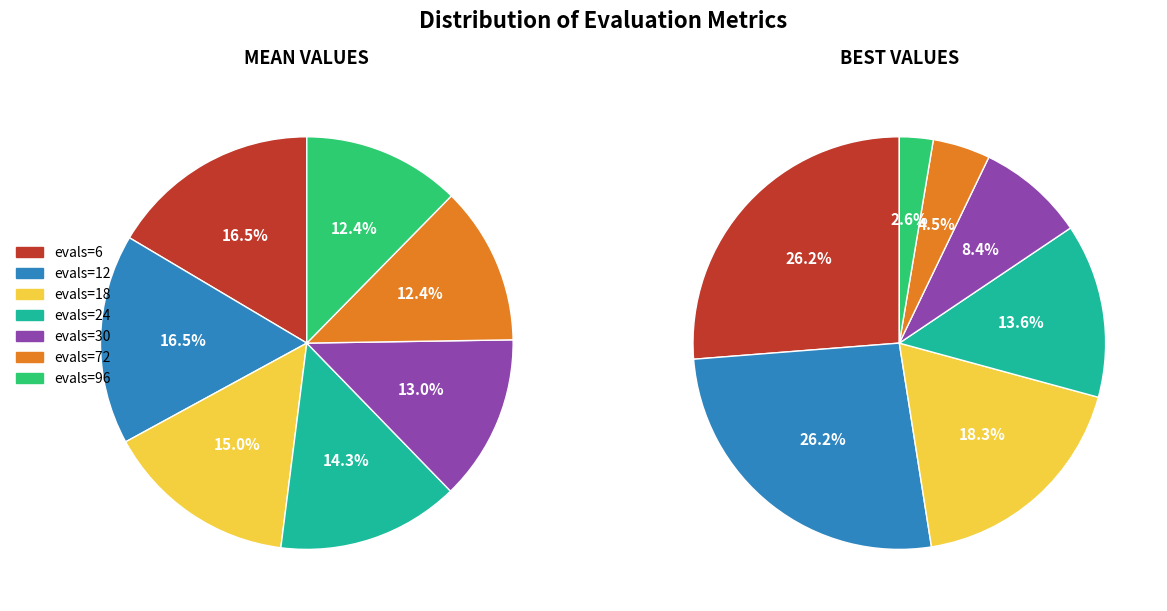

To the nearest percent, what is the difference between the largest and smallest slice percentages?

4%